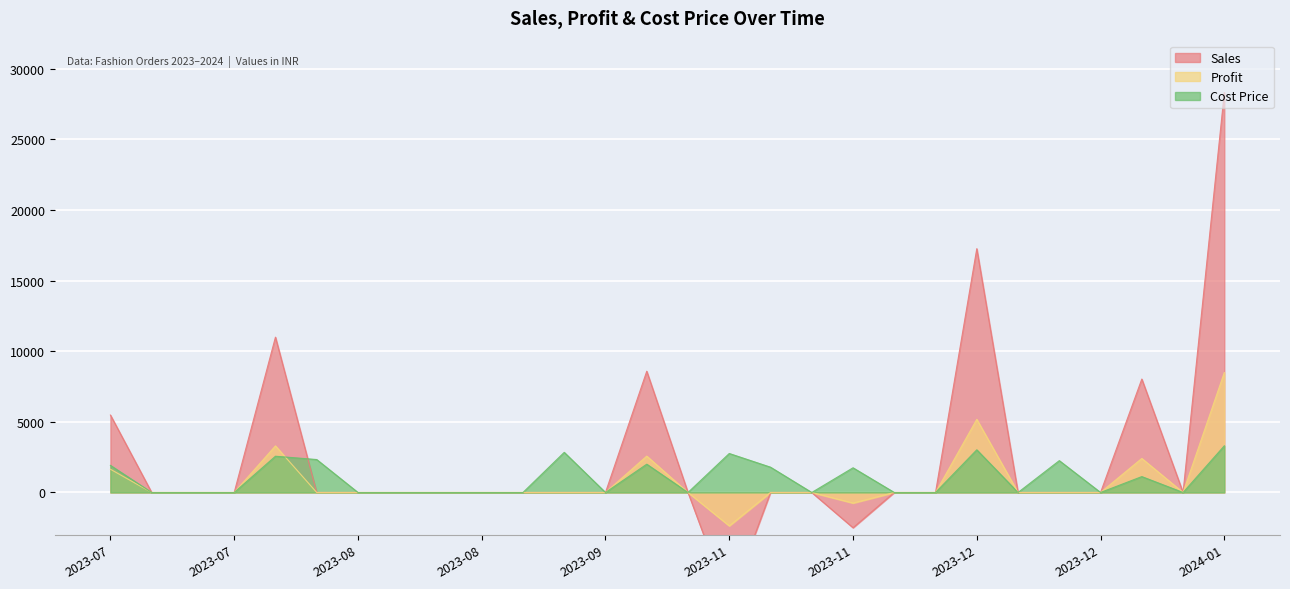

Where do Cost Price and Profit first cross each other?

2023-07-31 and 2023-08-15